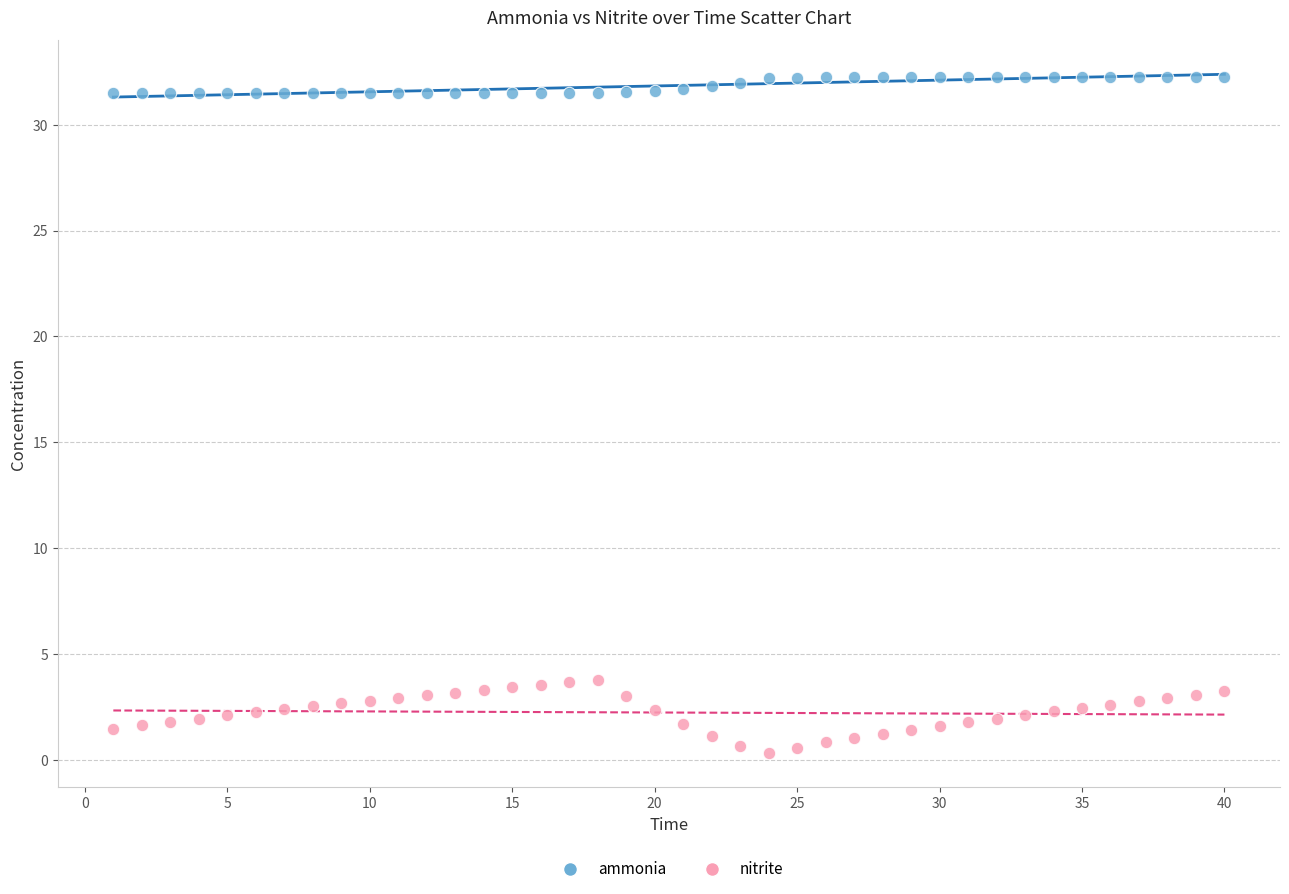

What is the X range (max minus min) for the scatter plot?

39.0